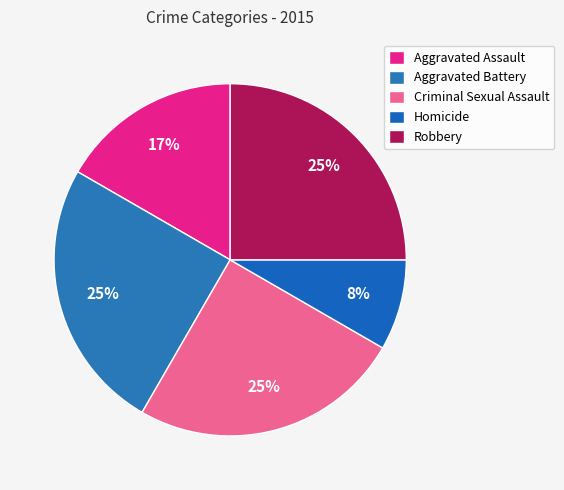

To the nearest percent, what is the combined percentage of Robbery and Aggravated Battery?

50%